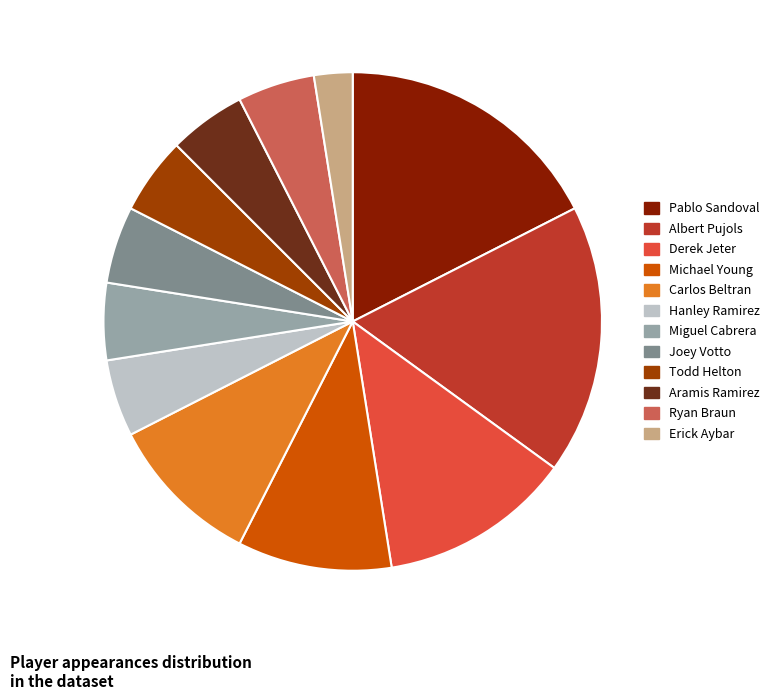

Which category has the smallest portion of the pie?

Erick Aybar